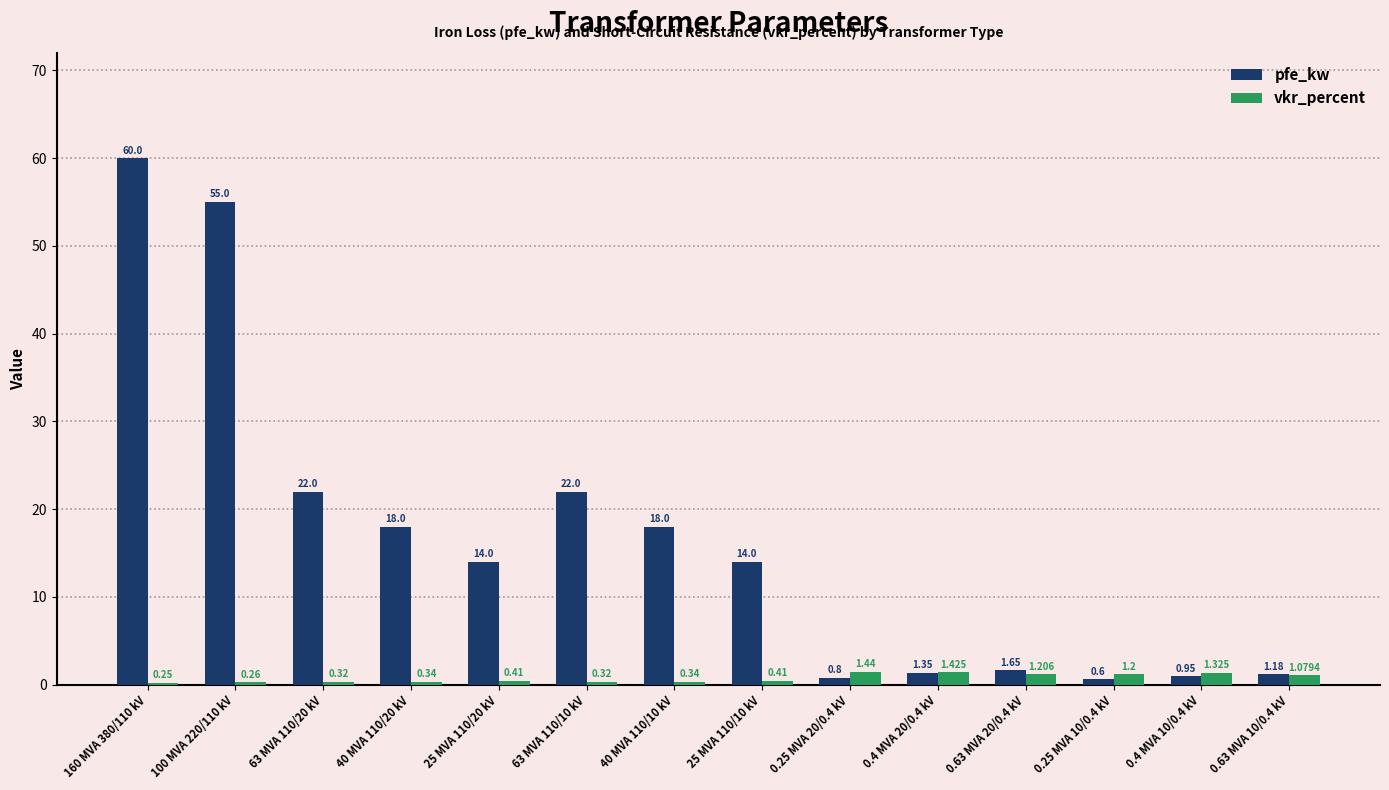

At 100 MVA 220/110 kV, list the series in order from smallest to largest.

vkr_percent, pfe_kw